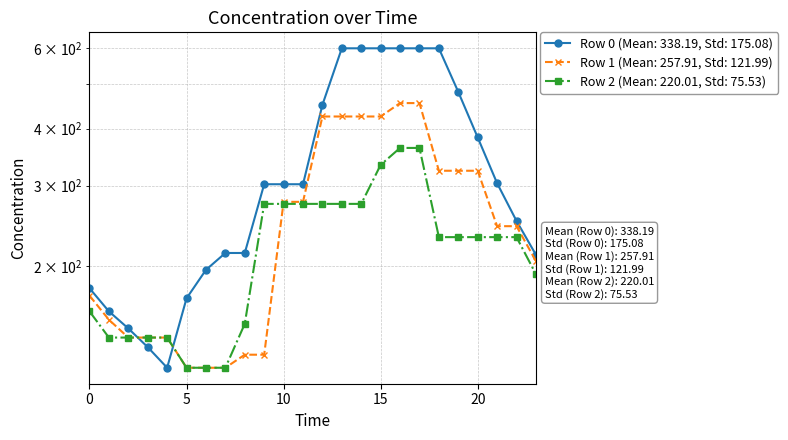

At which label does Row 1 first exceed 244?

10